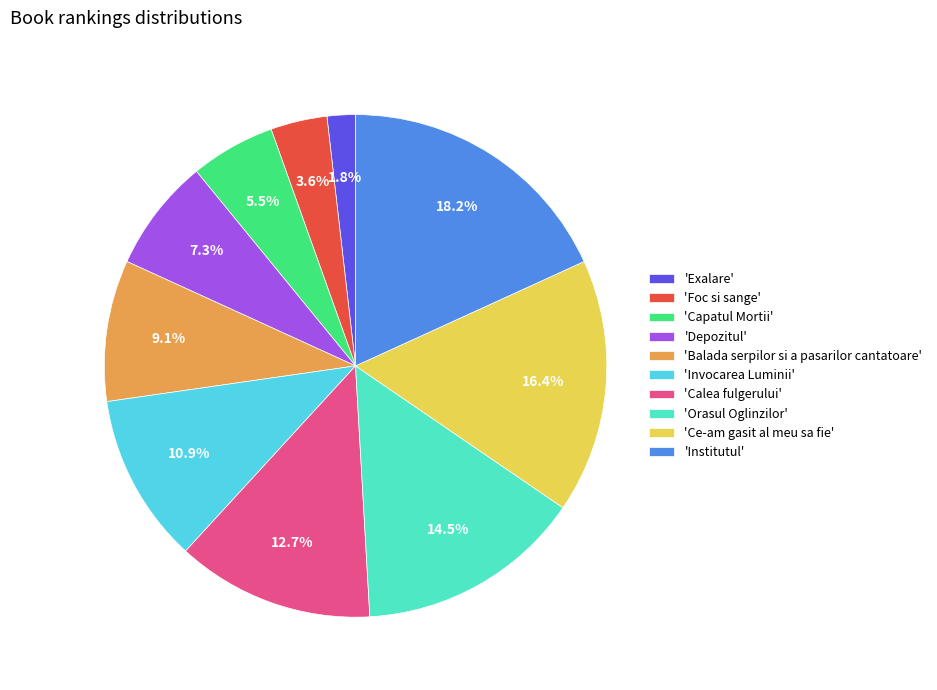

Rank the categories by value from lowest to highest.

'Exalare', 'Foc si sange', 'Capatul Mortii', 'Depozitul', 'Balada serpilor si a pasarilor cantatoare', 'Invocarea Luminii', 'Calea fulgerului', 'Orasul Oglinzilor', 'Ce-am gasit al meu sa fie', 'Institutul'